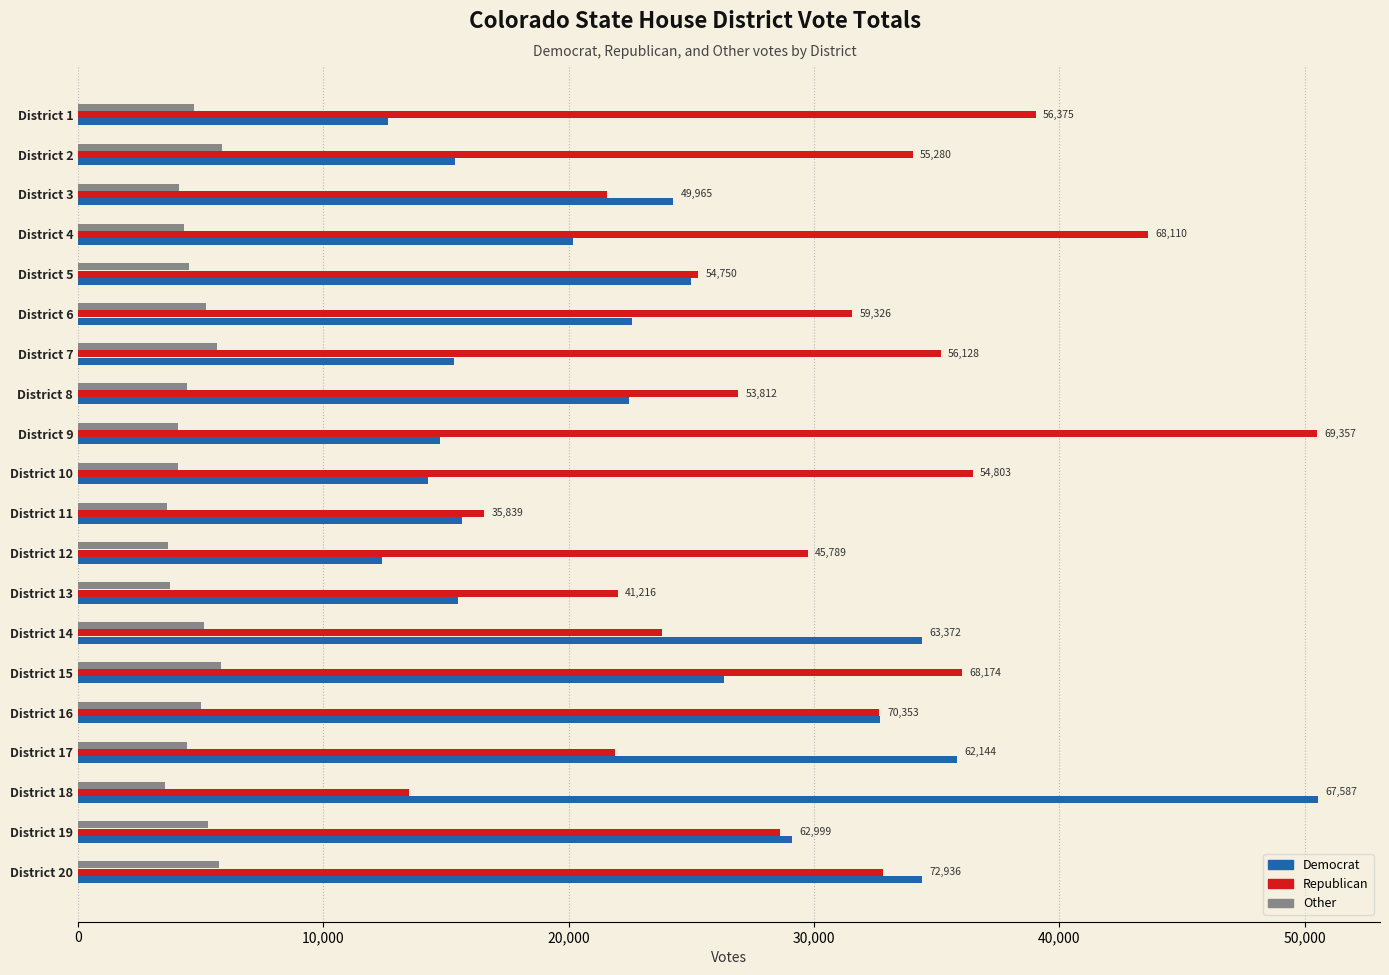

How many data points in Republican are less than 31544?

10